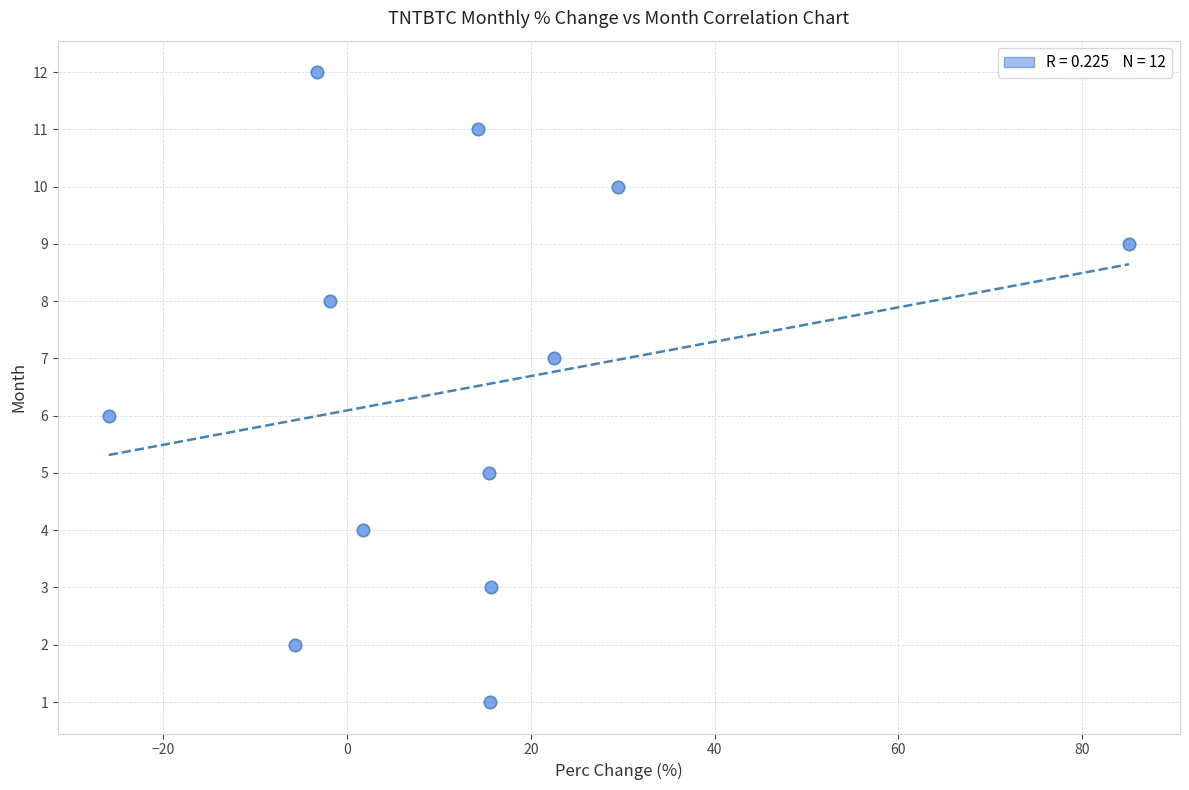

What is the range of Y values (max minus min)?

11